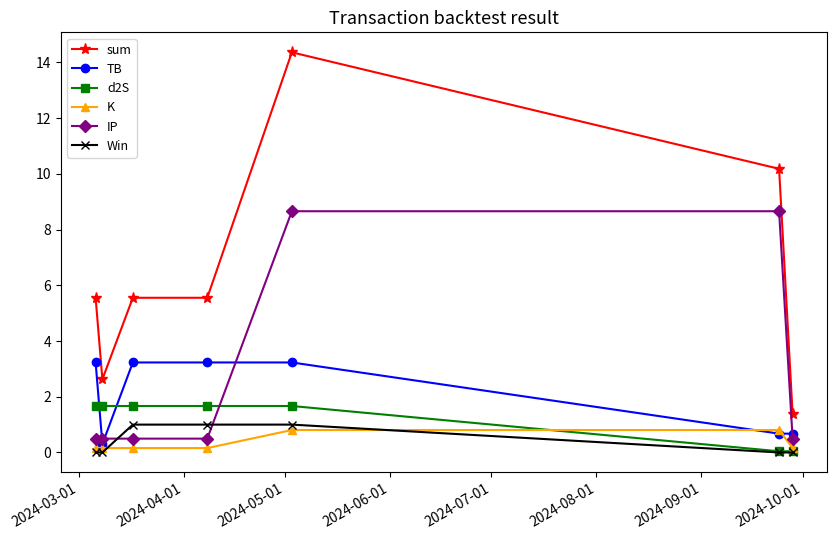

True or false: d2S and sum cross at least once.

False